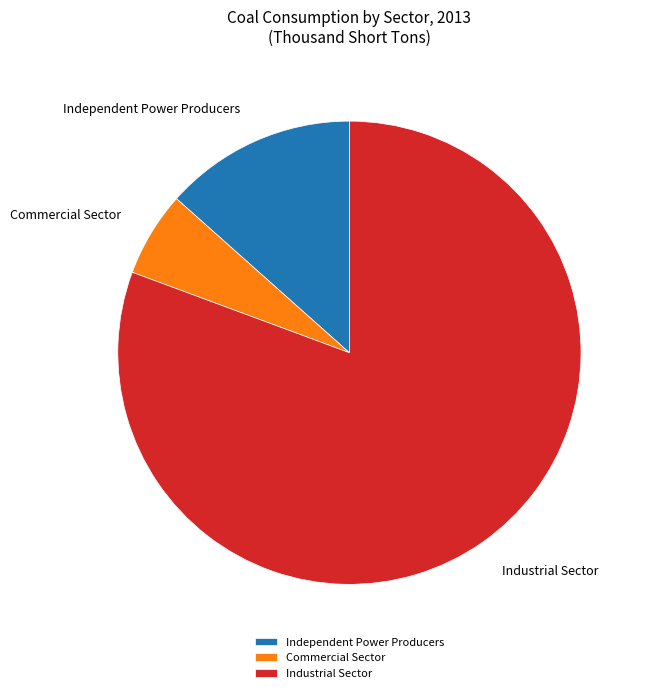

Do Industrial Sector and Independent Power Producers together represent more than half of the pie?

Yes